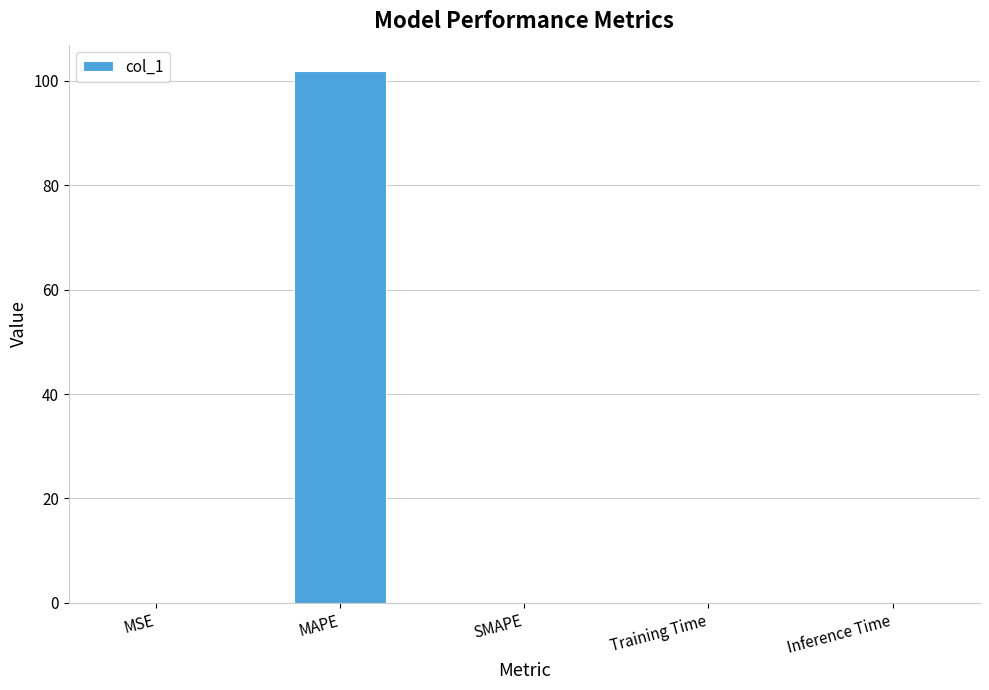

Are the bars horizontal?

No